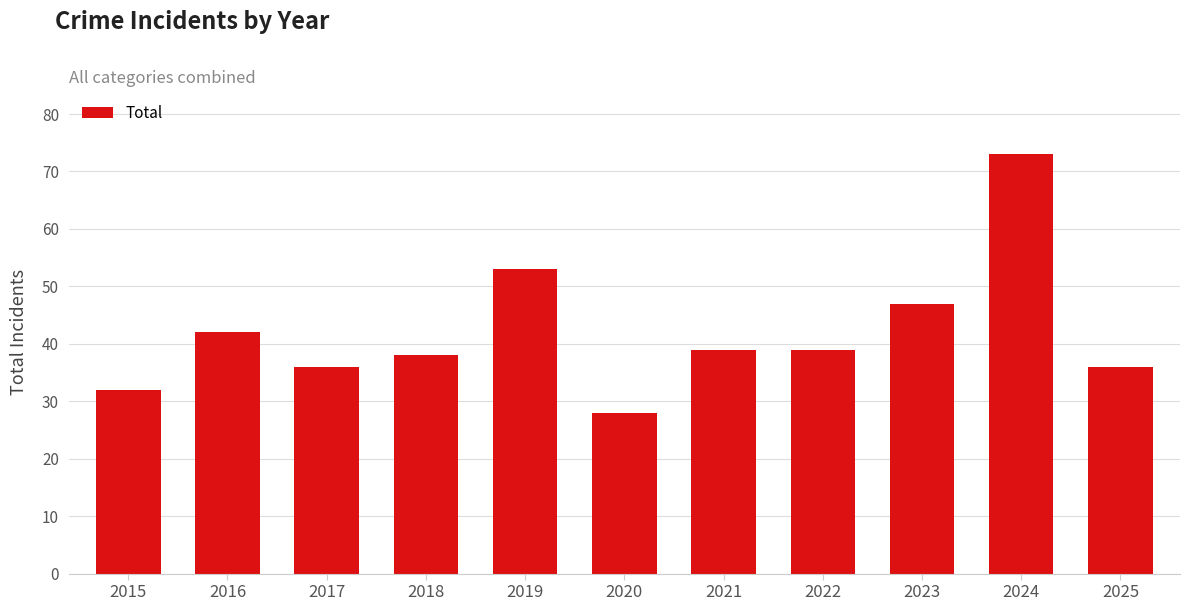

Between 2024 and 2021, which is larger?

2024